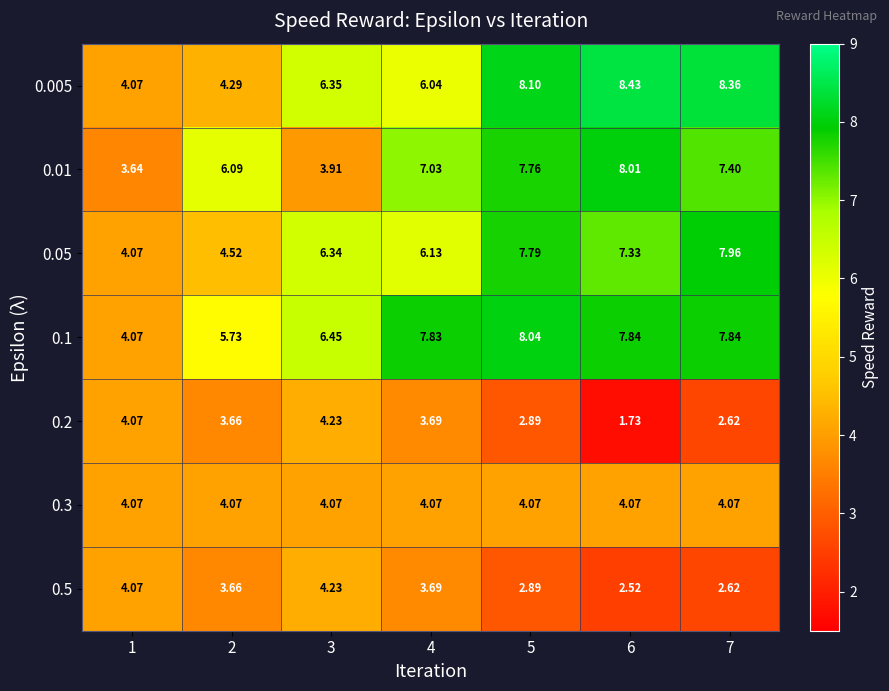

Is the value of 0.05 at 5 greater than the value of 0.1 at 3?

Yes